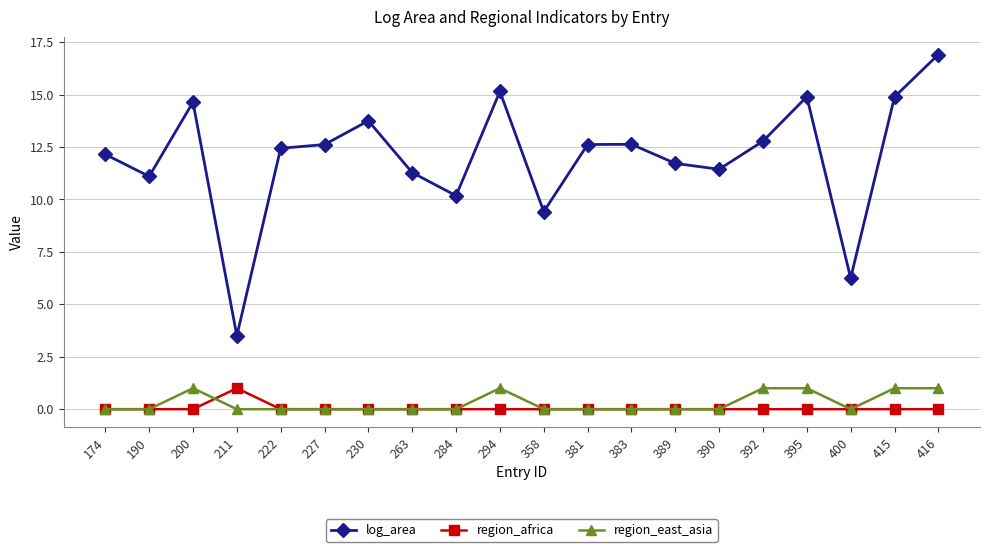

The value of region_east_asia at 230 is 0.0. True or false?

True